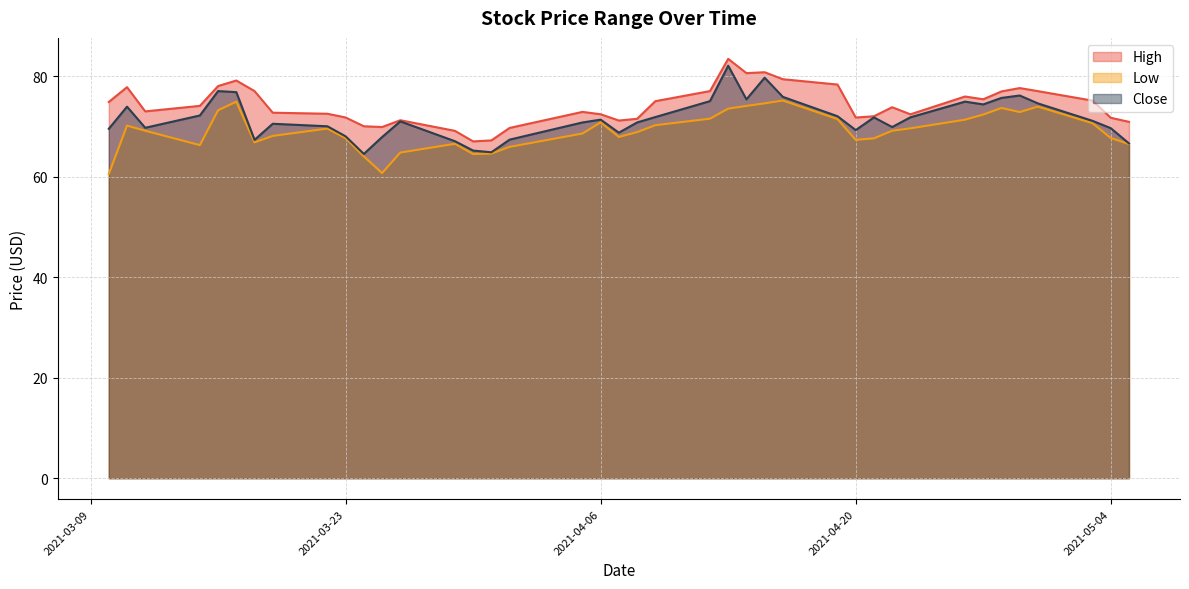

How many data points in Close are less than 71?

20